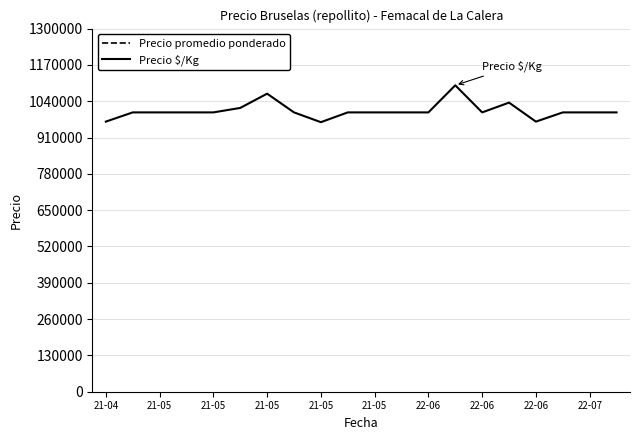

At how many categories does at least one series exceed 975319?

20